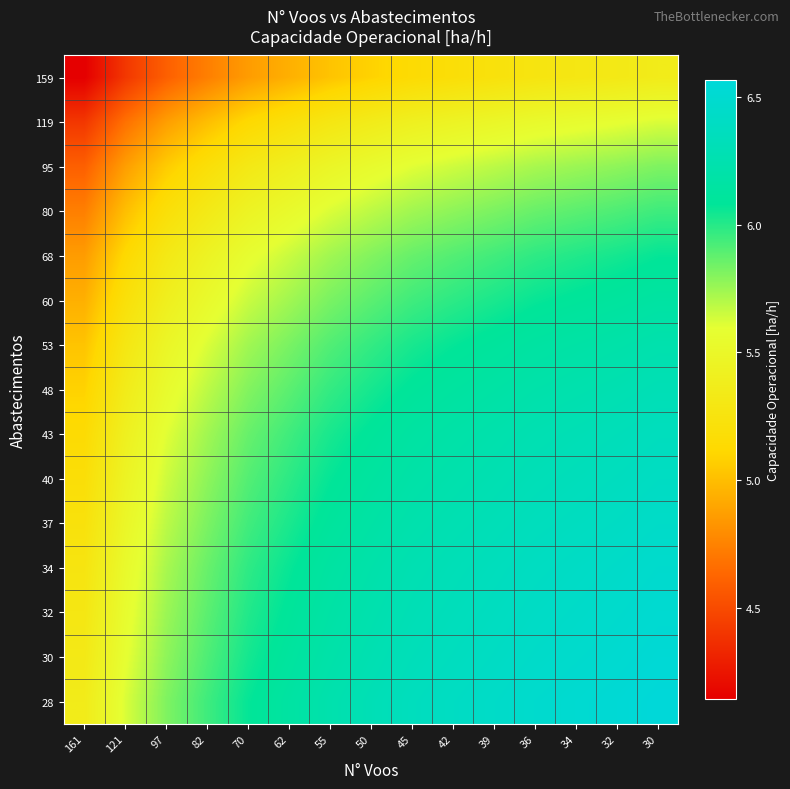

Between 45 and 97, which is larger?

45